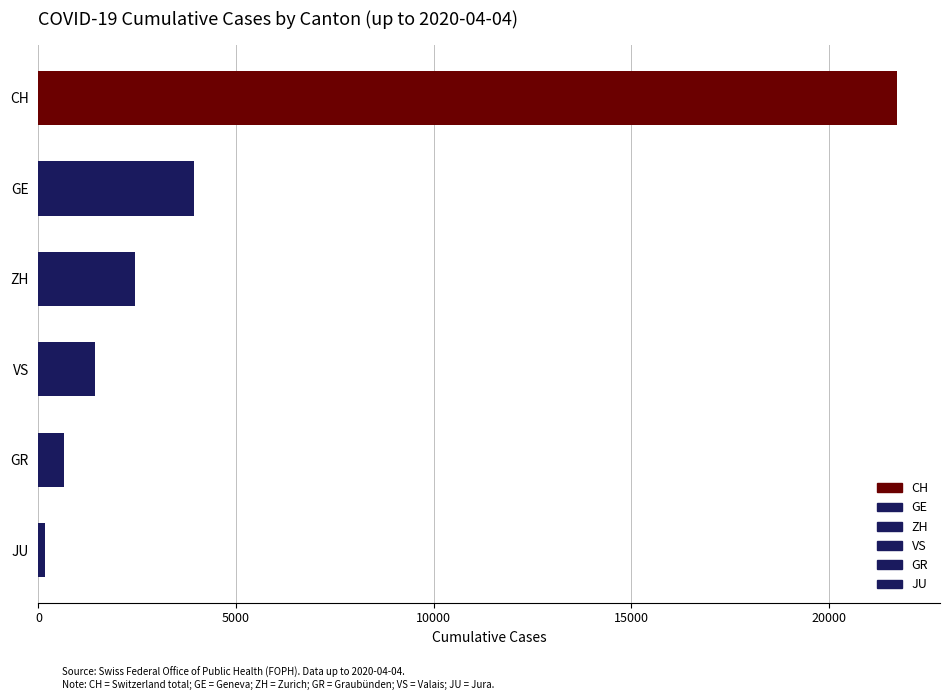

At which label does GE reach its minimum?

CH